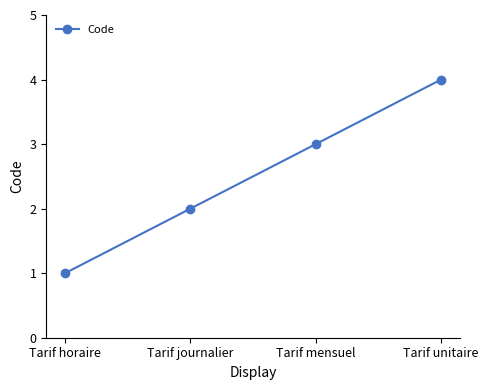

Reading right to left, what are all the values shown in this chart?

Tarif unitaire=4	Tarif mensuel=3	Tarif journalier=2	Tarif horaire=1